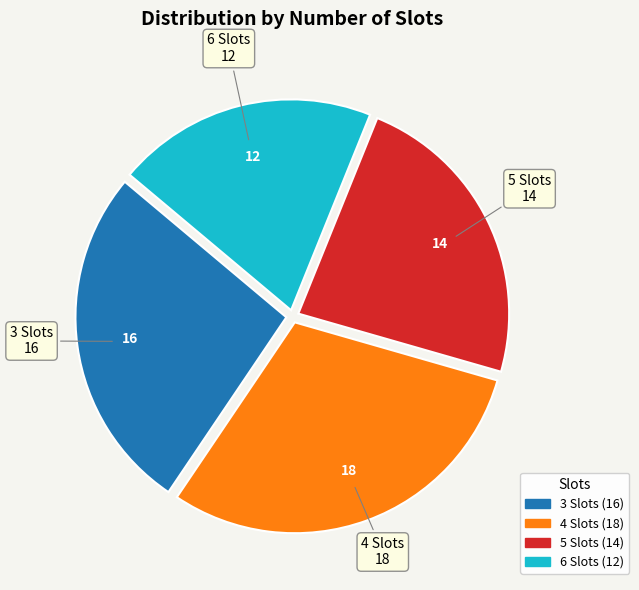

Do 4 and 3 together represent more than half of the pie?

Yes